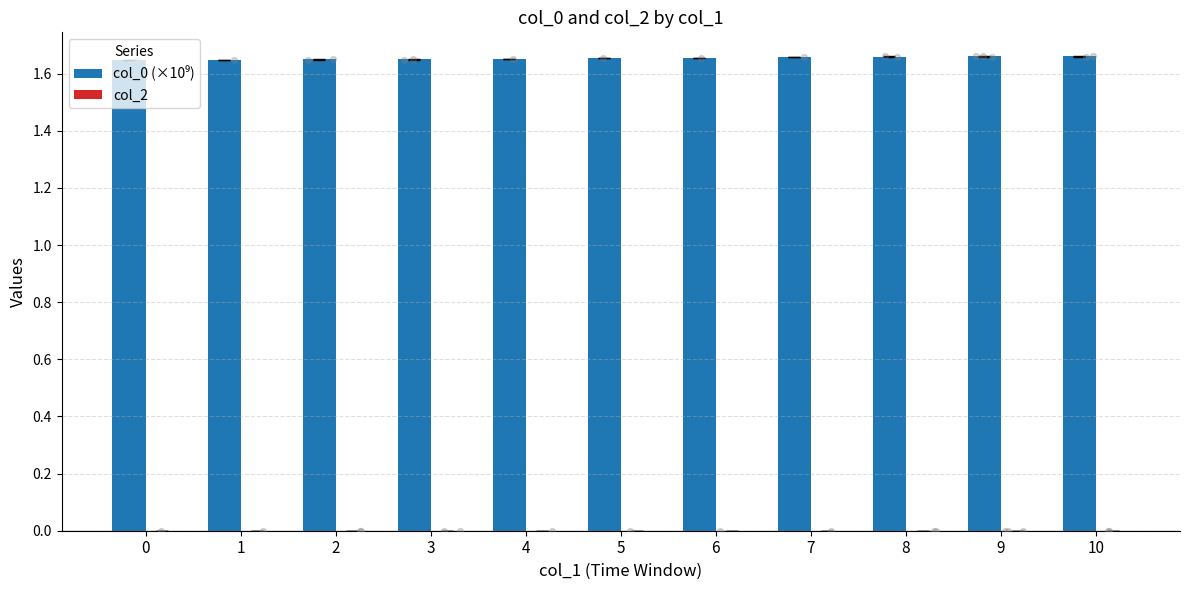

At how many categories does at least one series exceed 1?

11